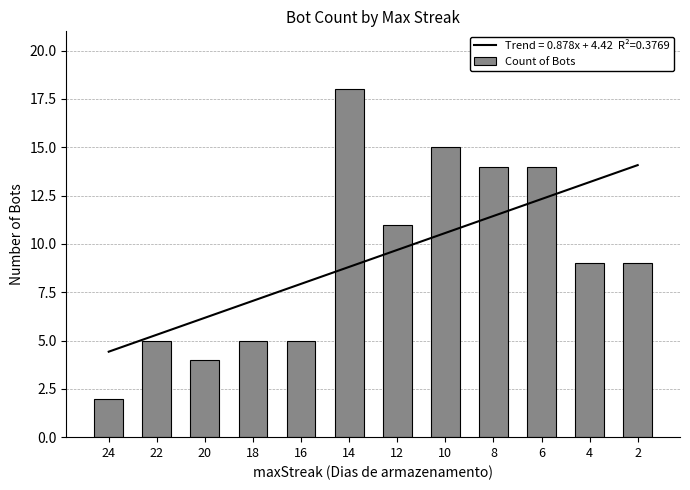

The value at 12 is 7. True or false?

False